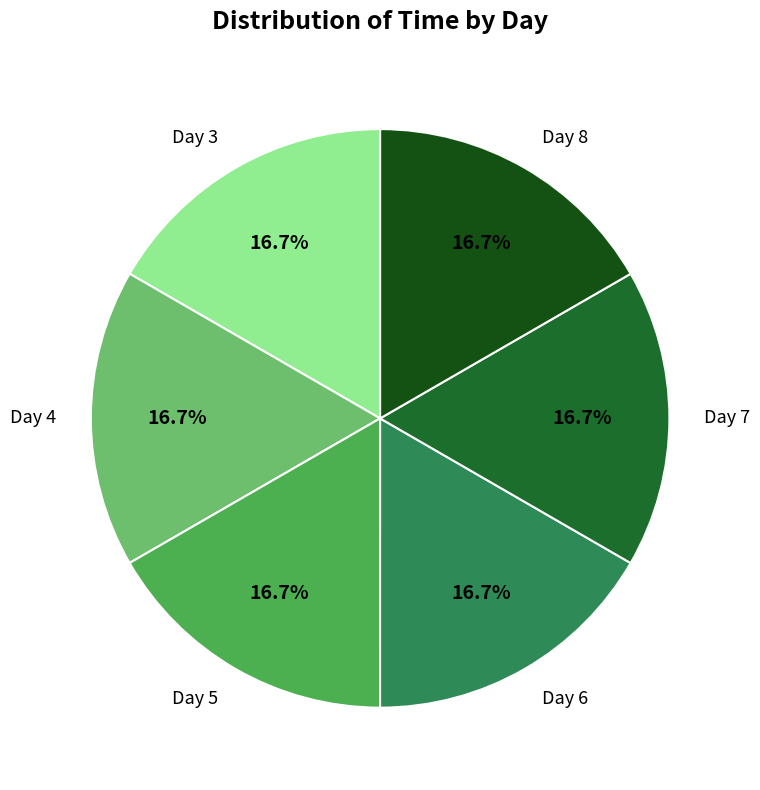

What percentage do Day 5 and Day 8 together represent?

33.3%